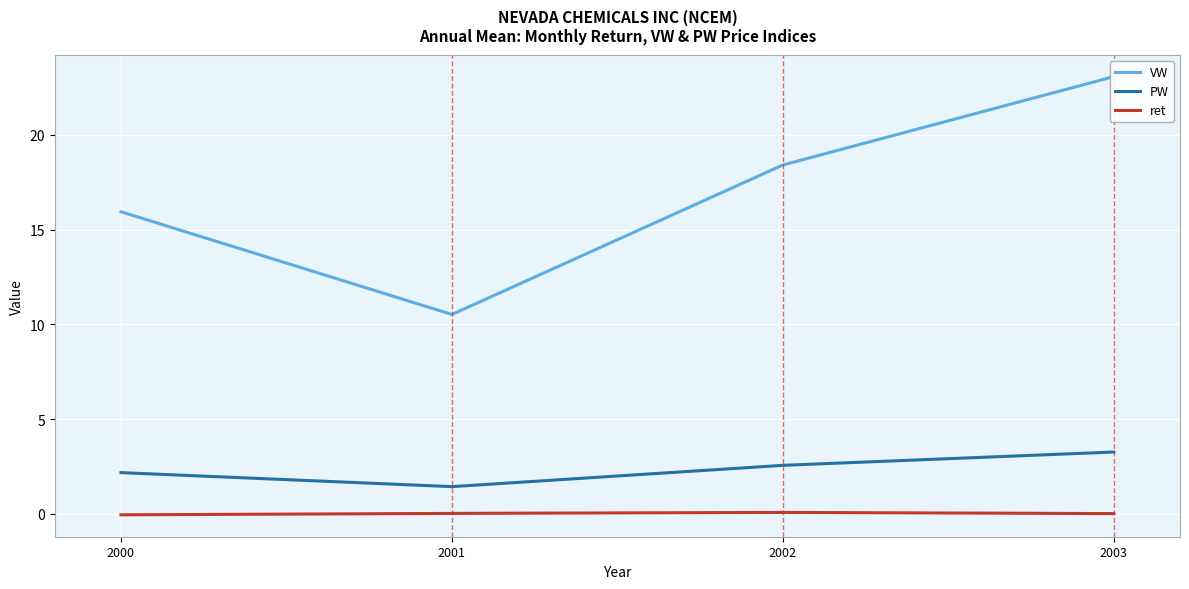

How many lines are shown in the chart?

3